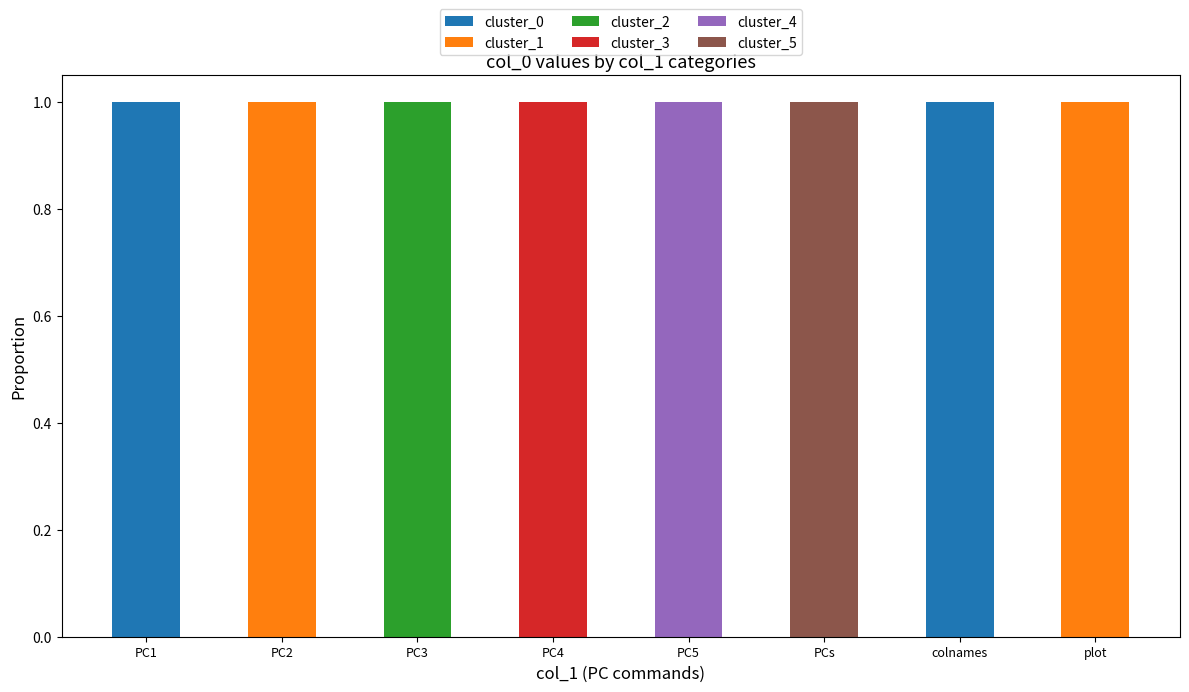

How many categories are shown in the chart?

8